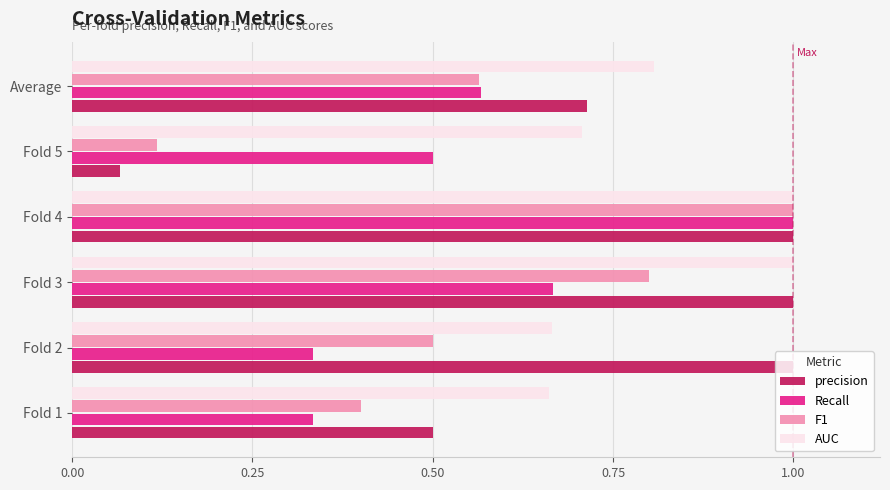

What is the maximum value for F1?

1.0